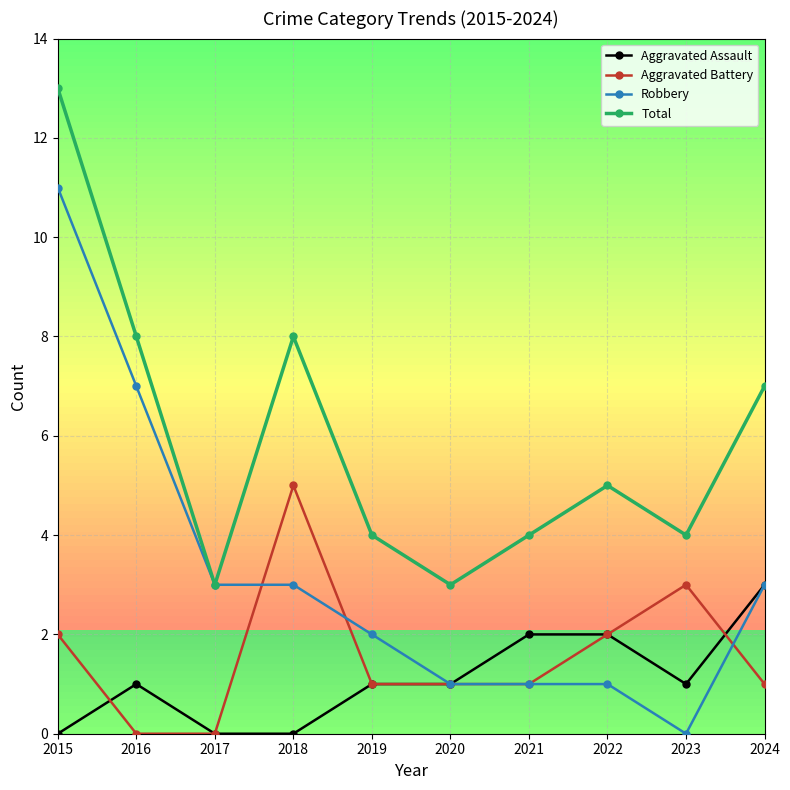

True or false: Aggravated Assault and Total intersect in this chart.

False